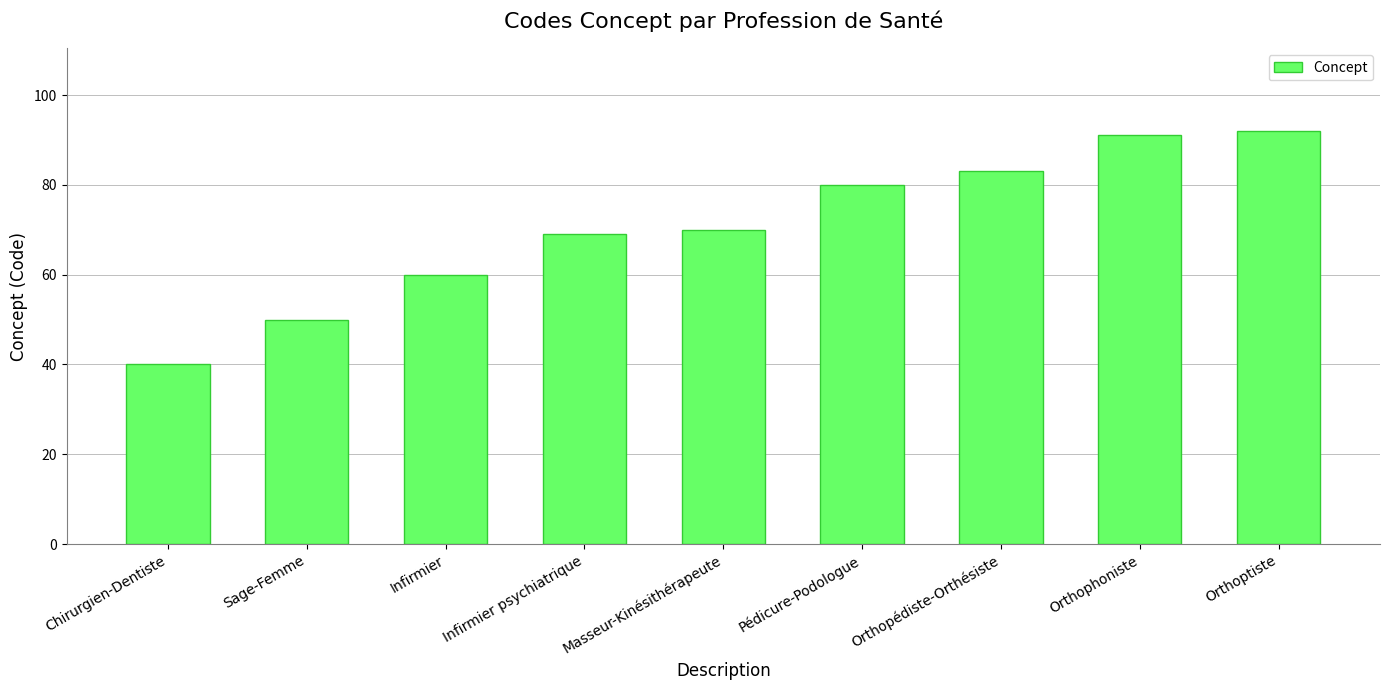

What is the change in value from Chirurgien-Dentiste to Orthopédiste-Orthésiste?

+43